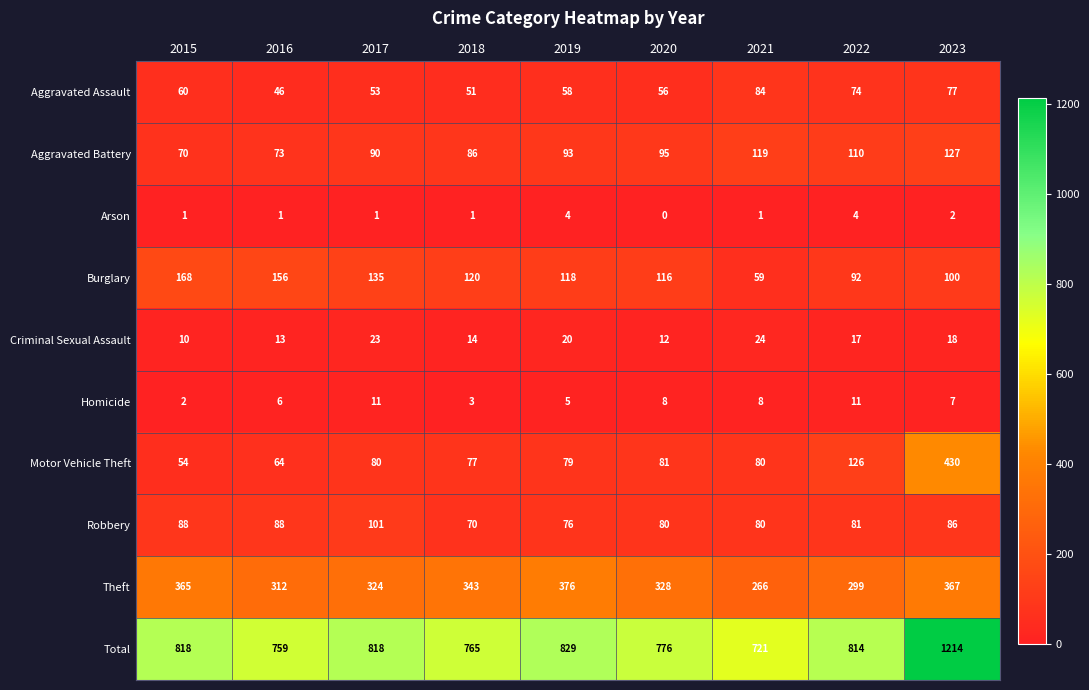

At which label does Total first exceed 814?

2015